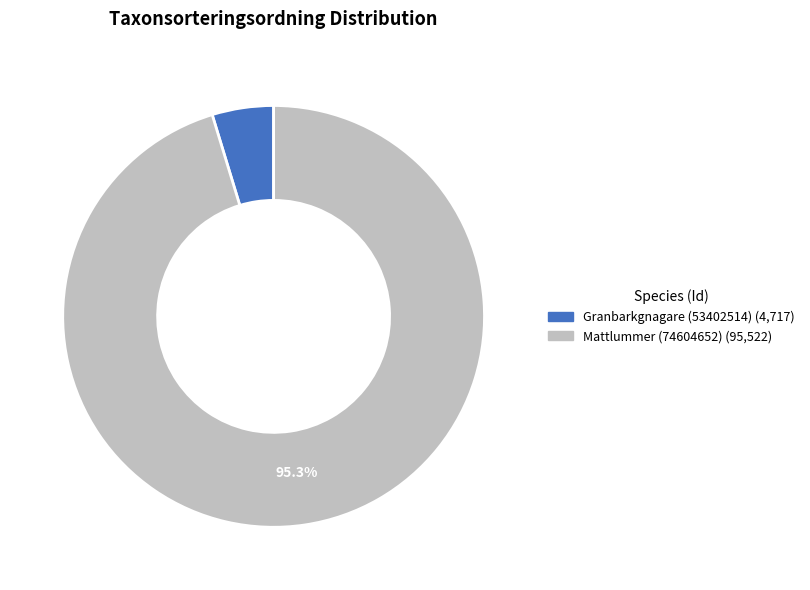

Is the sum of Granbarkgnagare (53402514) and Mattlummer (74604652) greater than half?

Yes